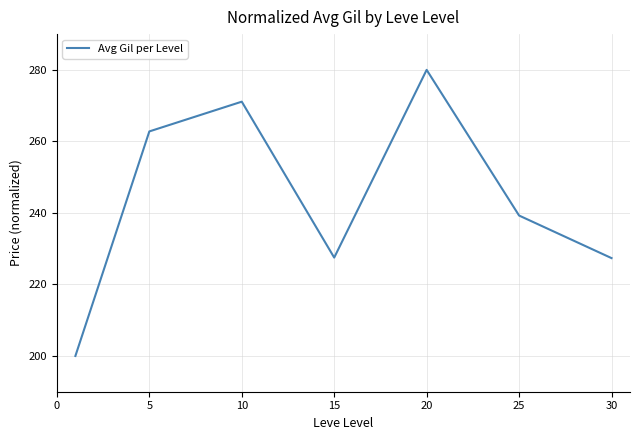

What is the average value?

244.0